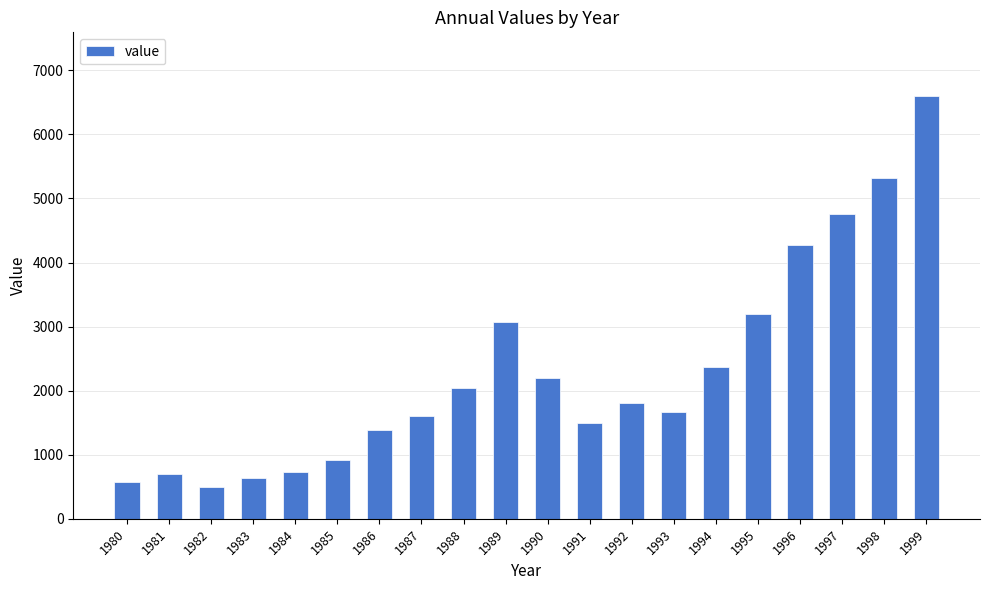

What is the difference between the maximum and second lowest values?

6034